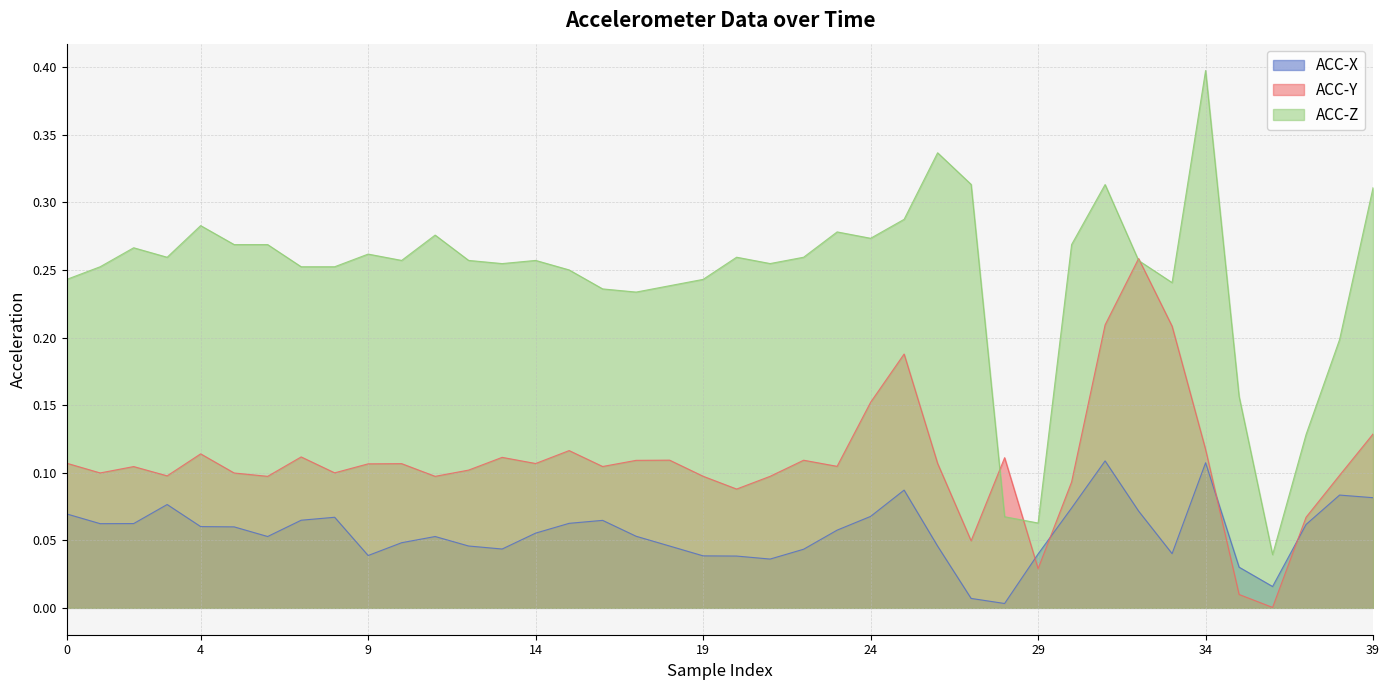

What is the label of the 20th point from the right?

20